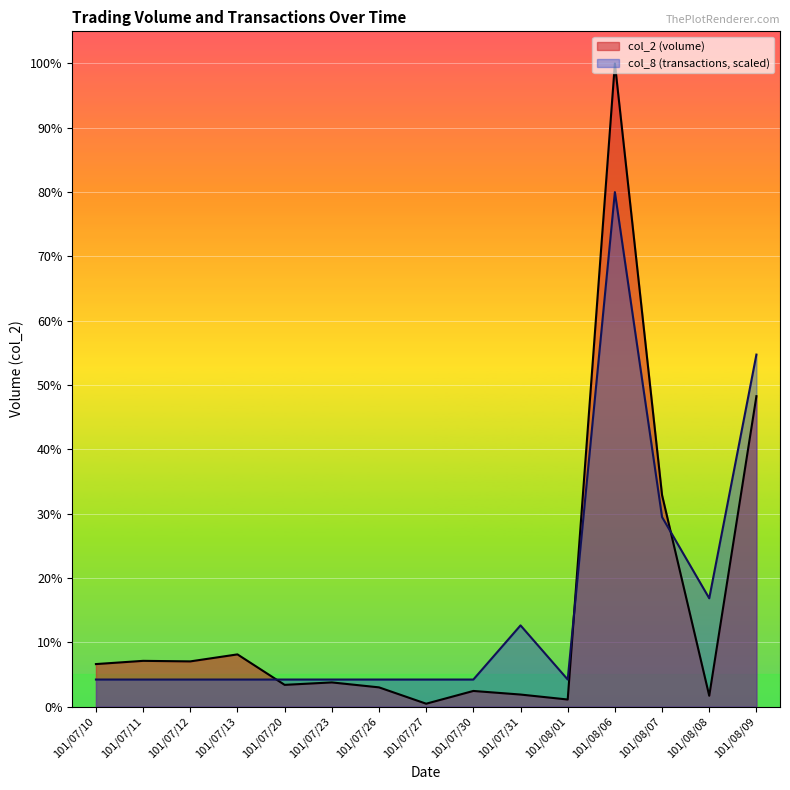

Reading left to right, extract all data points from this chart.

col_2 (volume): 78210.0	84150.0	83160.0	96030.0	40000.0	44500.0	35400.0	5350.0	28800.0	22200.0	13050.0	1182430.0	388850.0	19950.0	570790.0
col_8 (transactions): 49786.5	49786.5	49786.5	49786.5	49786.5	49786.5	49786.5	49786.5	49786.5	149359.6	49786.5	945944.0	348505.7	199146.1	647224.8